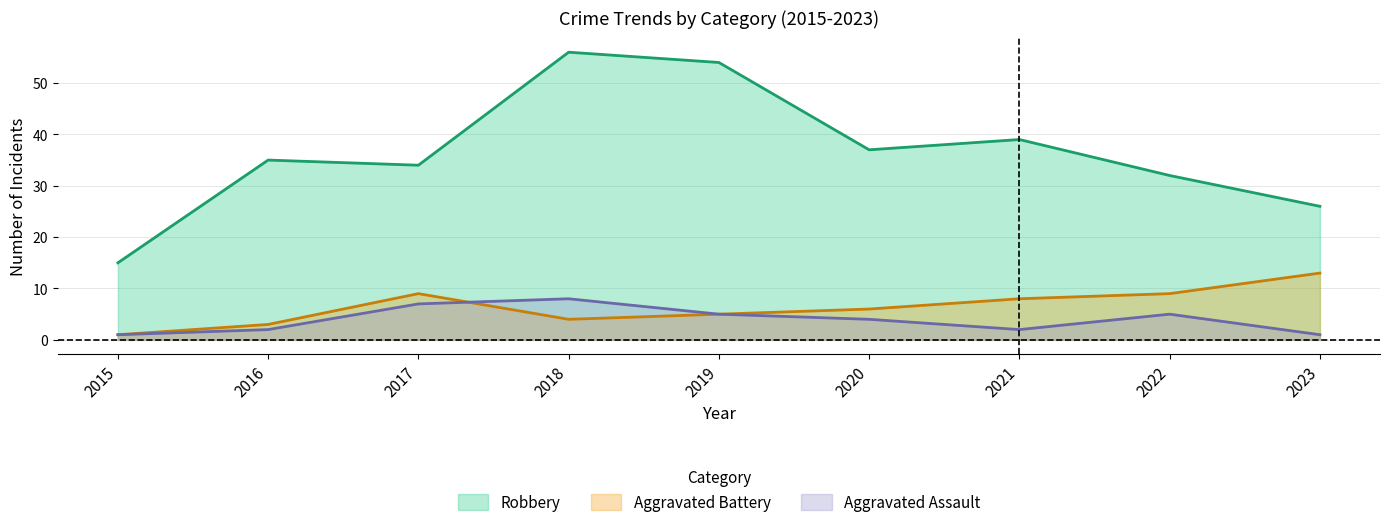

True or false: Aggravated Battery and Robbery intersect in this chart.

False